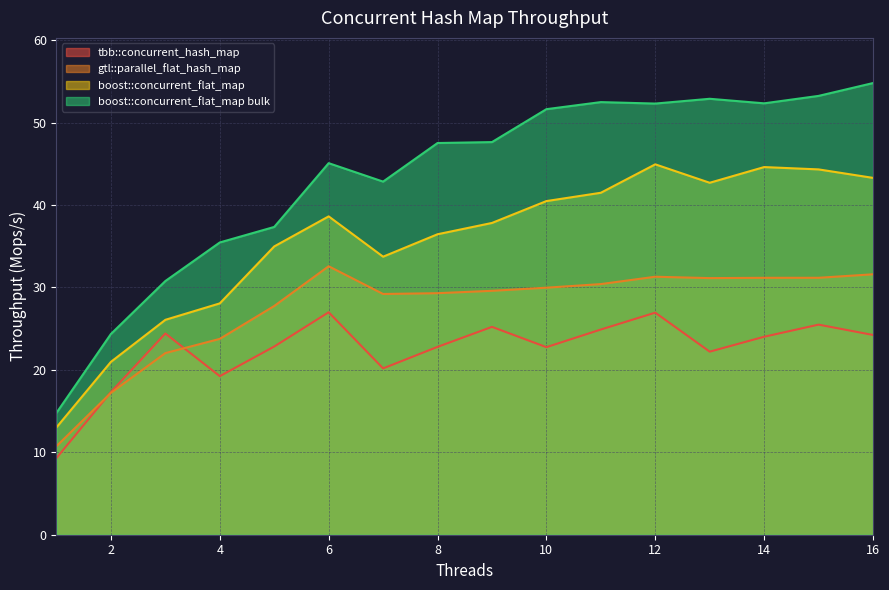

True or false: boost::concurrent_flat_map and tbb::concurrent_hash_map cross at least once.

False